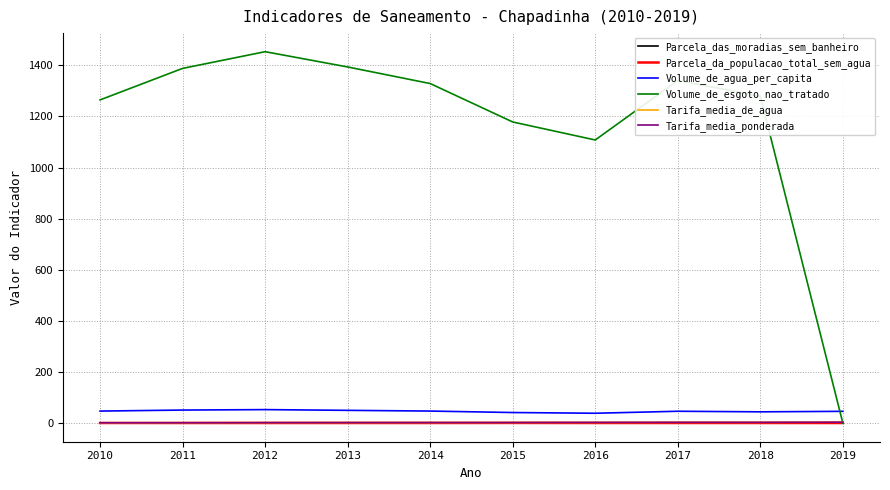

Does the chart have visible grid lines?

Yes